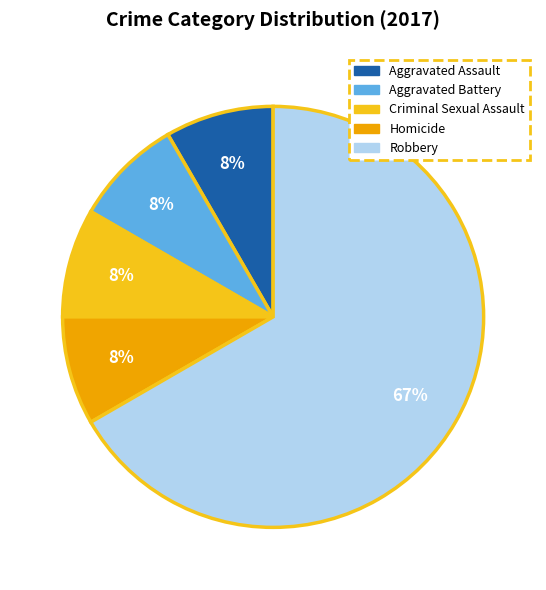

Does Robbery represent more than half of the total?

Yes